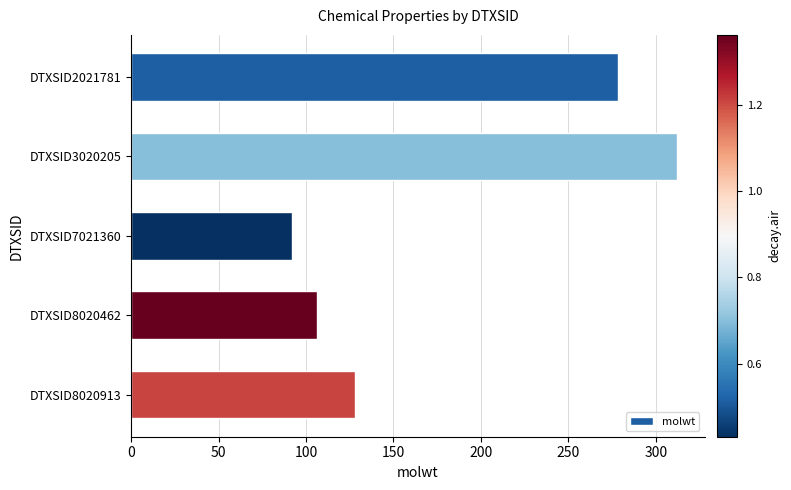

What is the change in value from DTXSID2021781 to DTXSID3020205?

+34.0